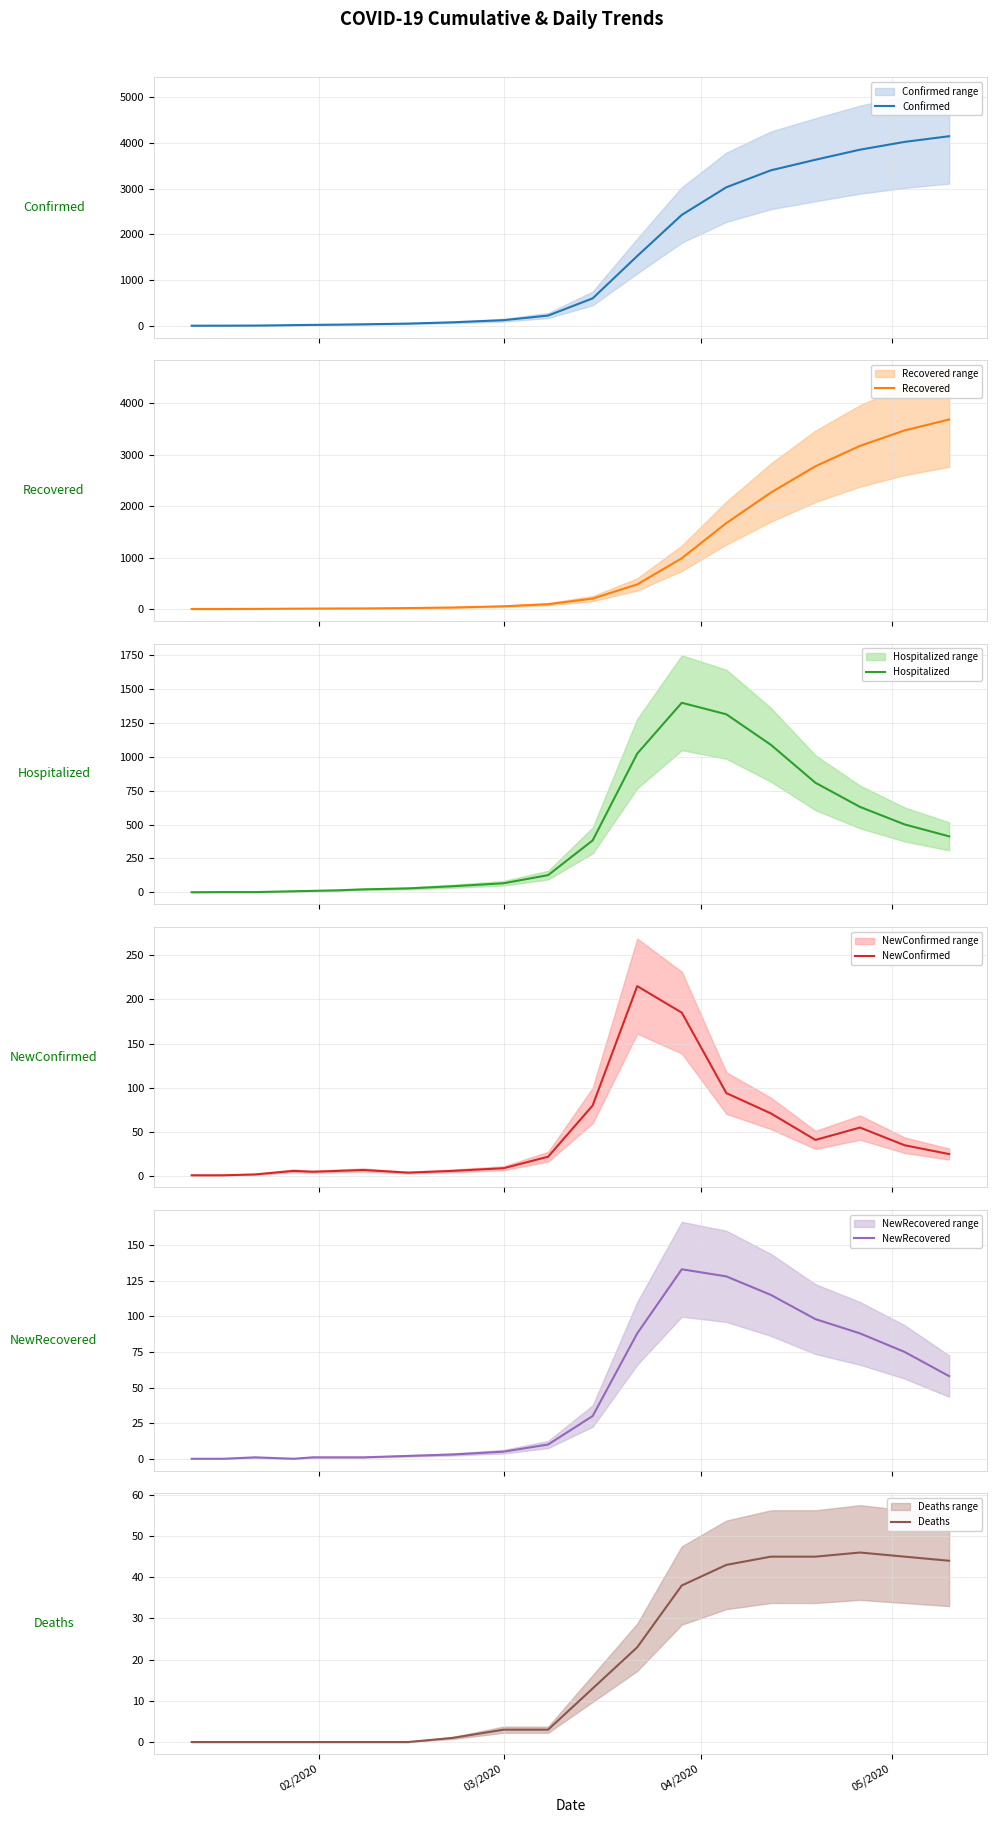

What is the maximum value for NewRecovered?

133